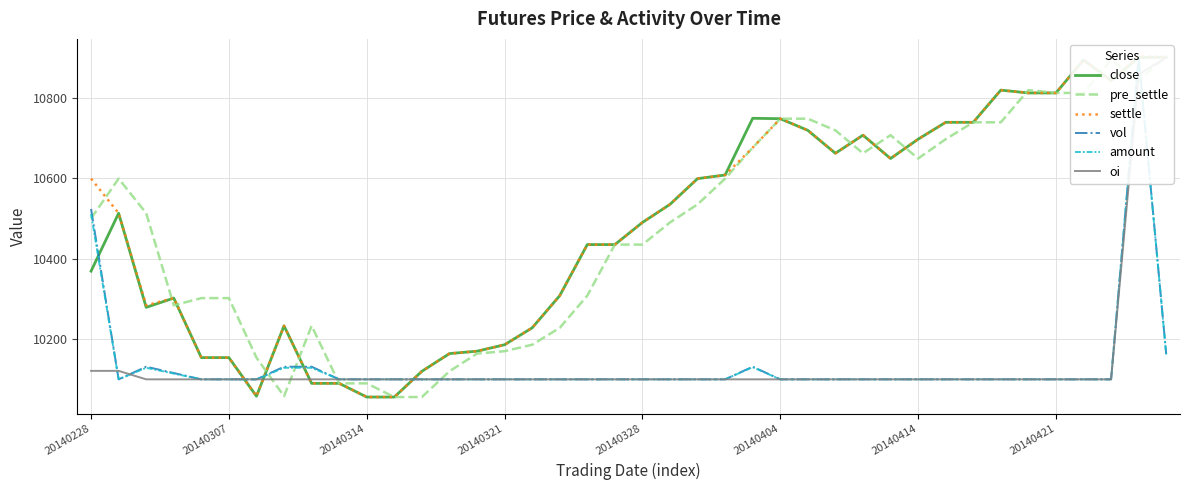

How many data points in close are less than 10513?

20